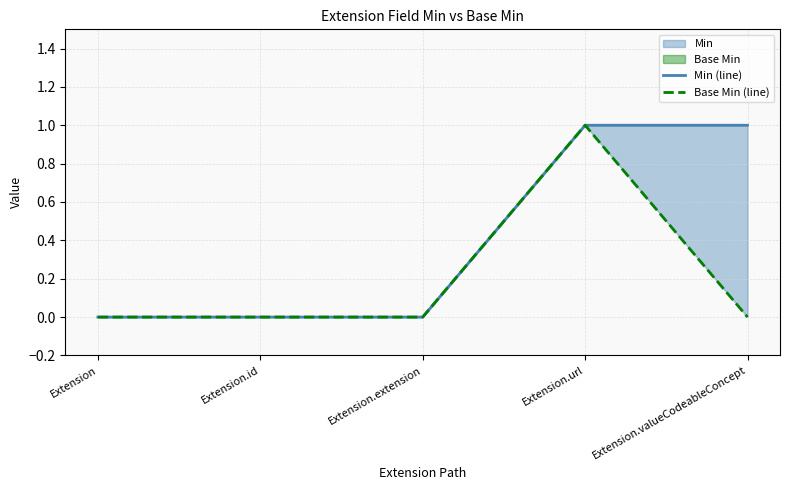

At how many categories does at least one series exceed 0?

2